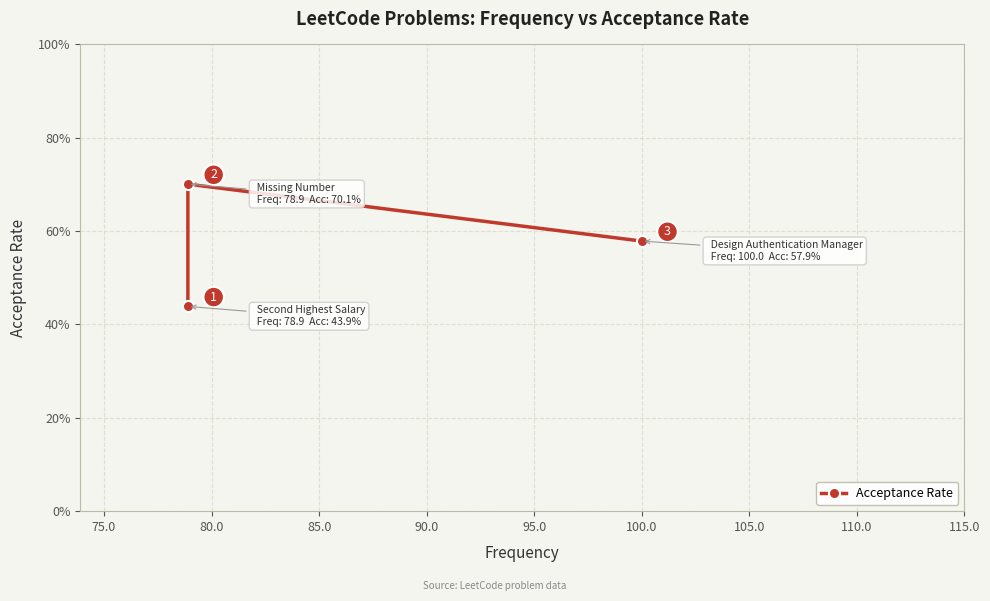

Count the number of categories in the chart.

3